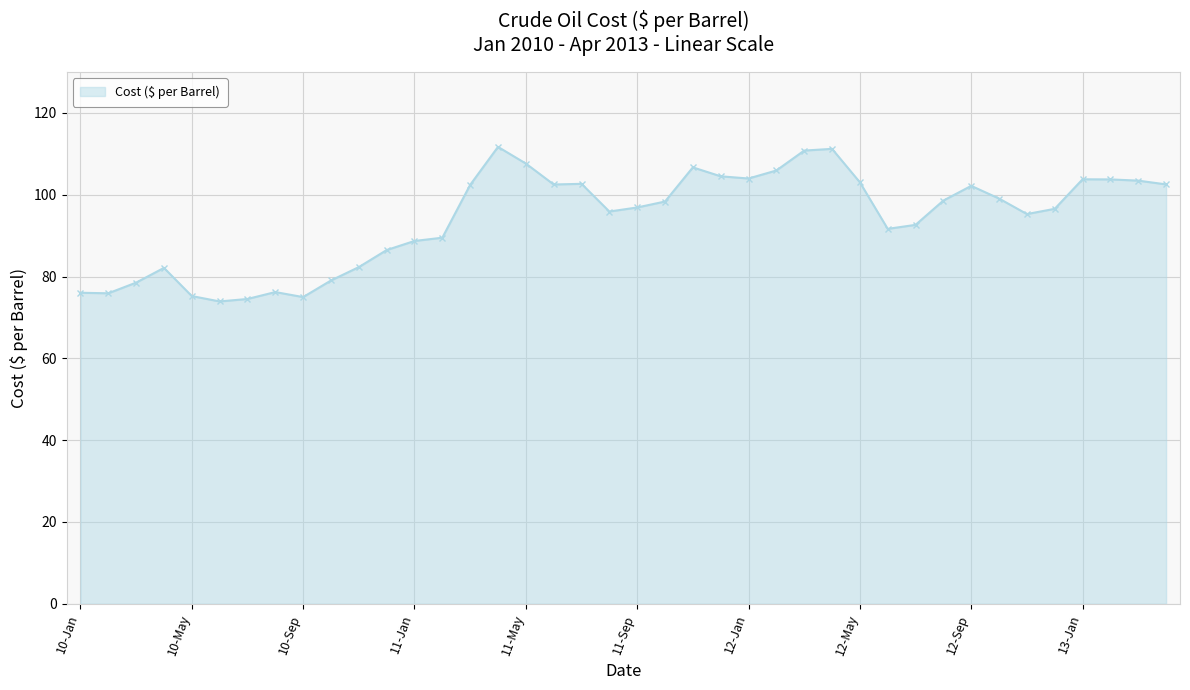

How many lines are shown in the chart?

1